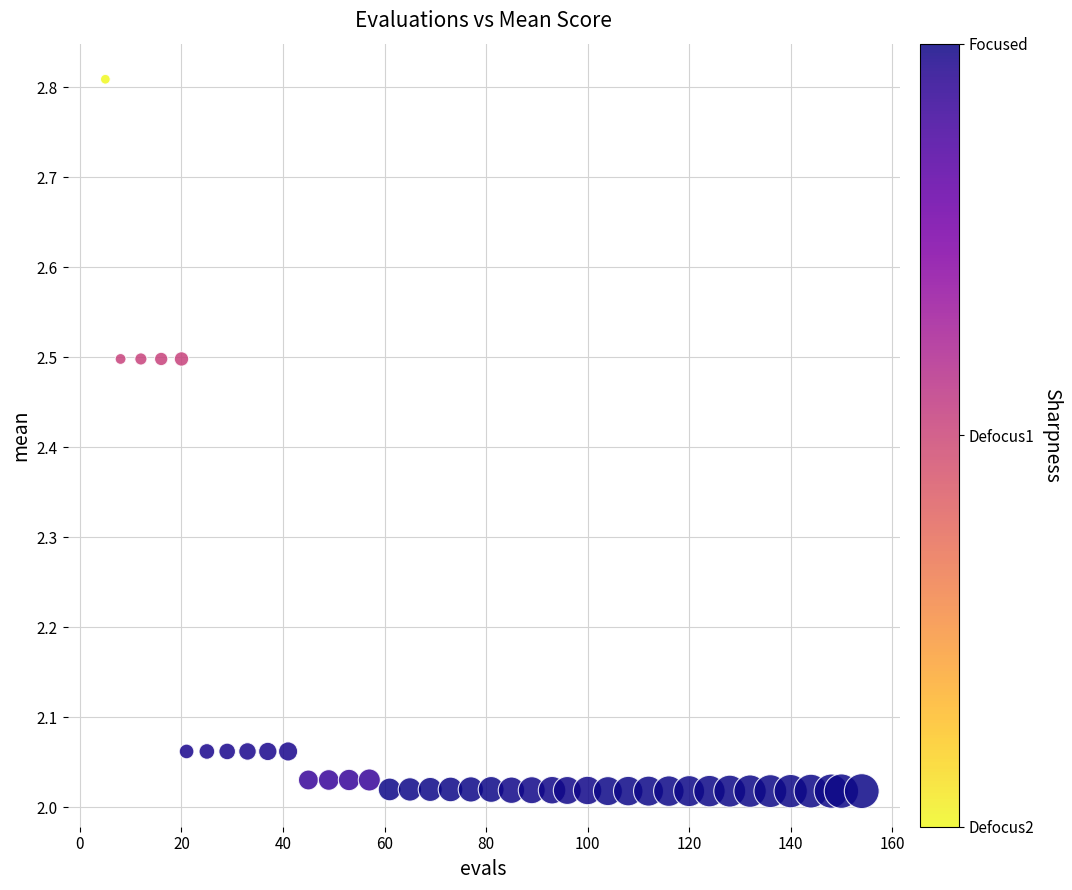

What is the range of X values (max minus min)?

149.0